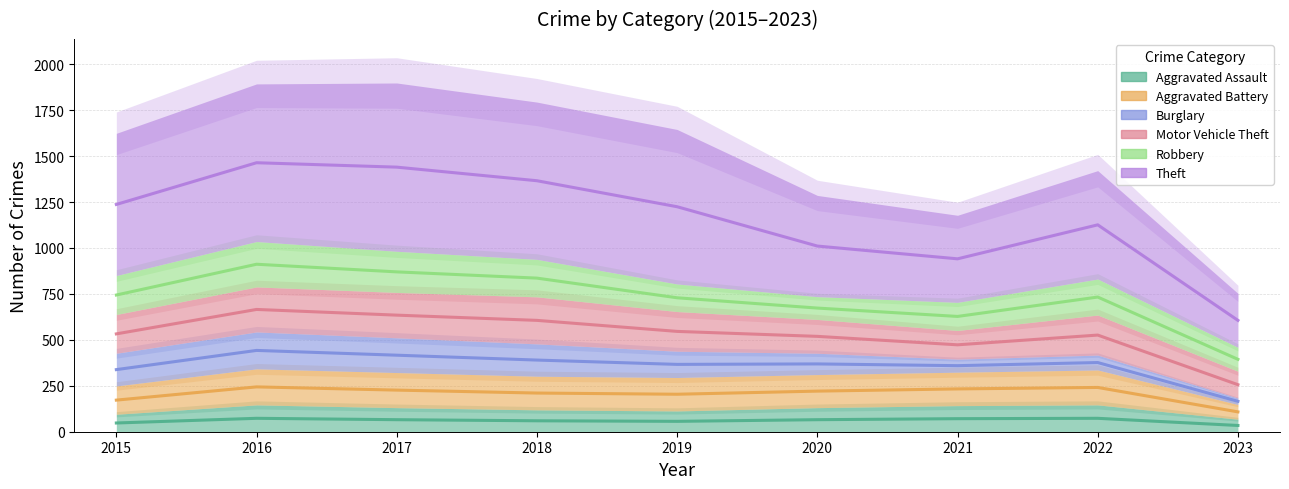

What is the minimum value shown in the chart?

35